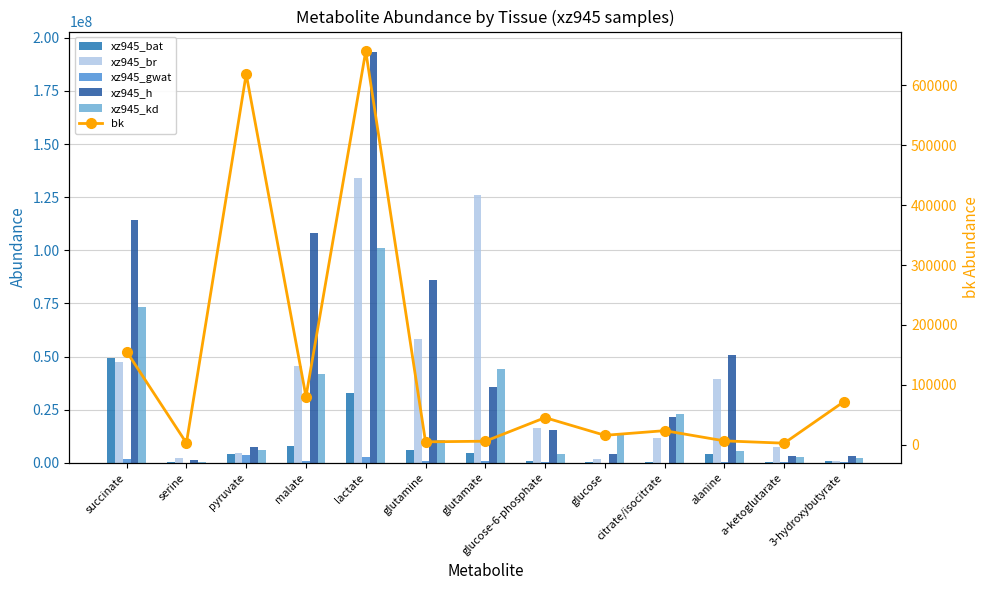

Rank the categories by xz945_h value from highest to lowest.

lactate, succinate, malate, glutamine, alanine, glutamate, citrate/isocitrate, glucose-6-phosphate, pyruvate, glucose, 3-hydroxybutyrate, a-ketoglutarate, serine